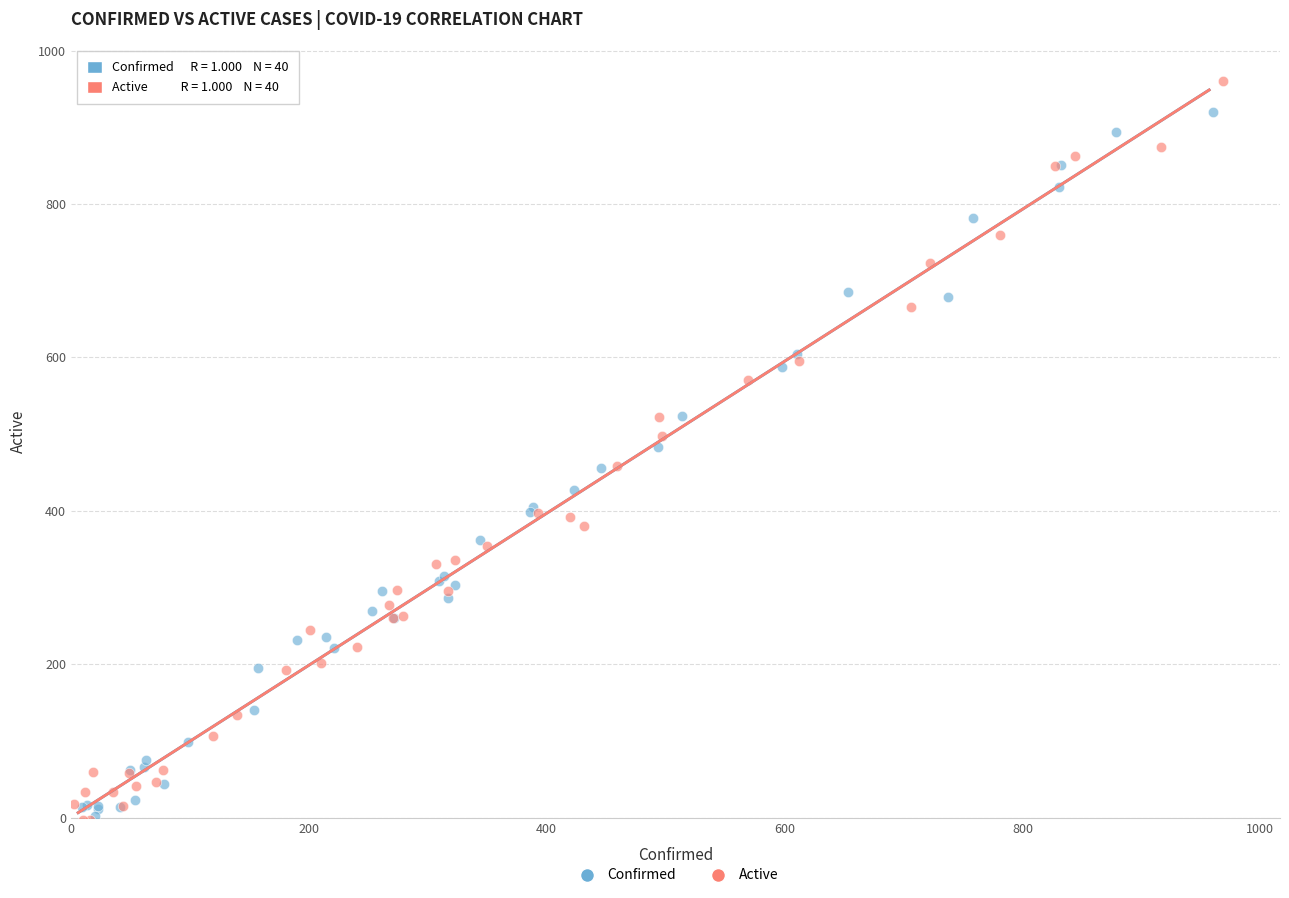

Which series has the largest Y range (max minus min)?

Active